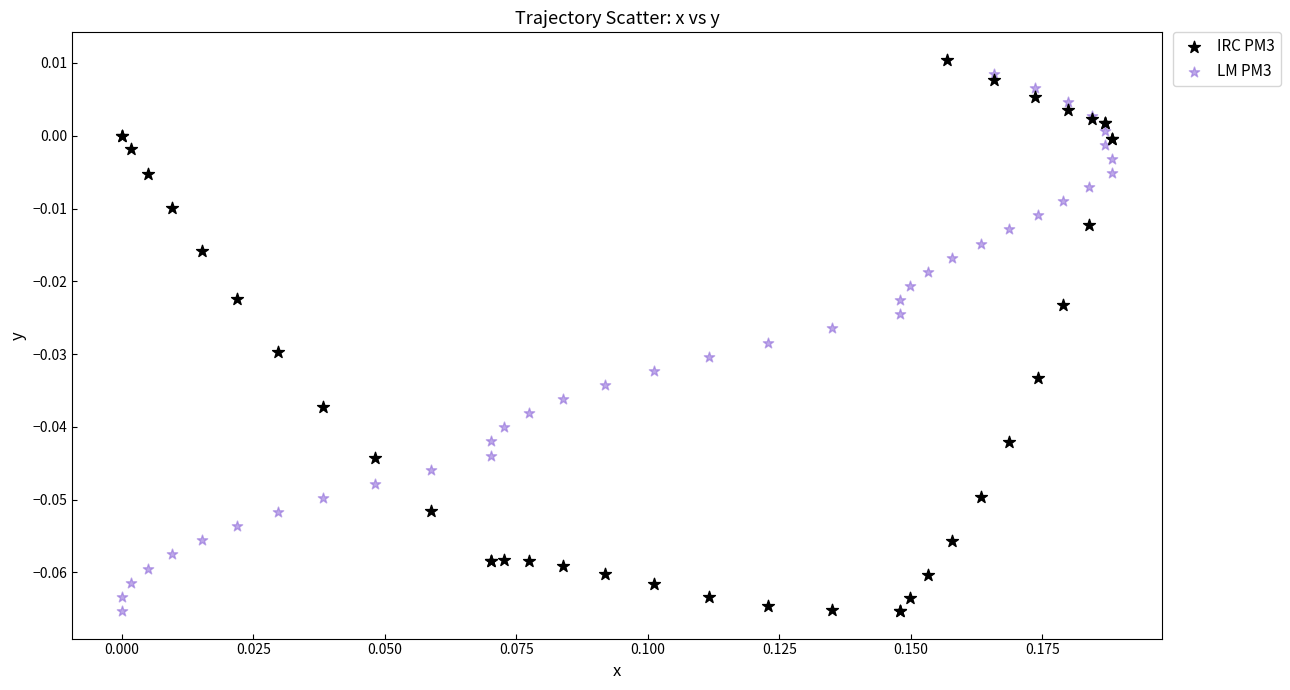

What are all the series names shown in the legend?

IRC PM3, LM PM3